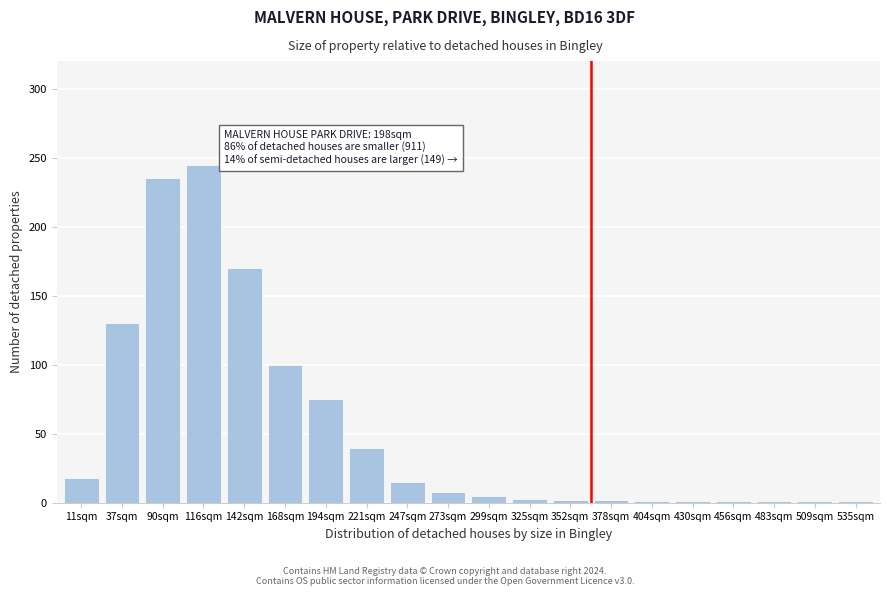

Where is the data nearest to the value 123?

37sqm